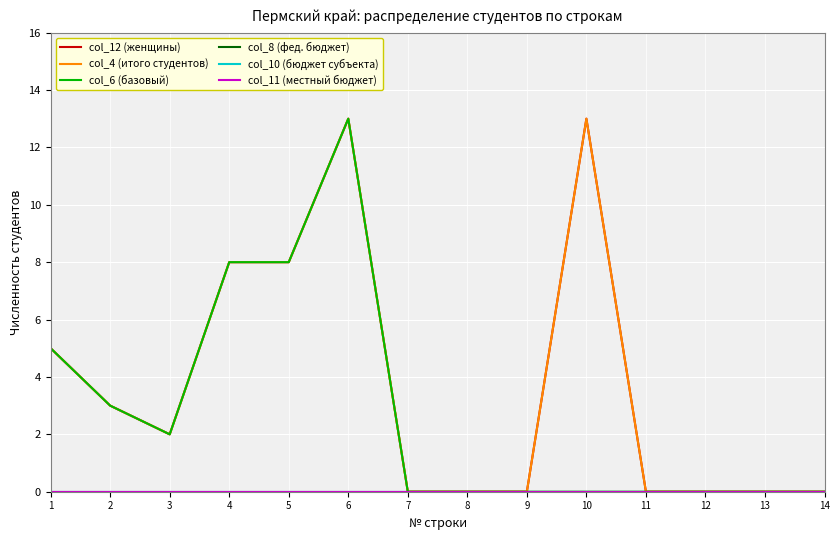

Is this an area chart (filled region under the line)?

No